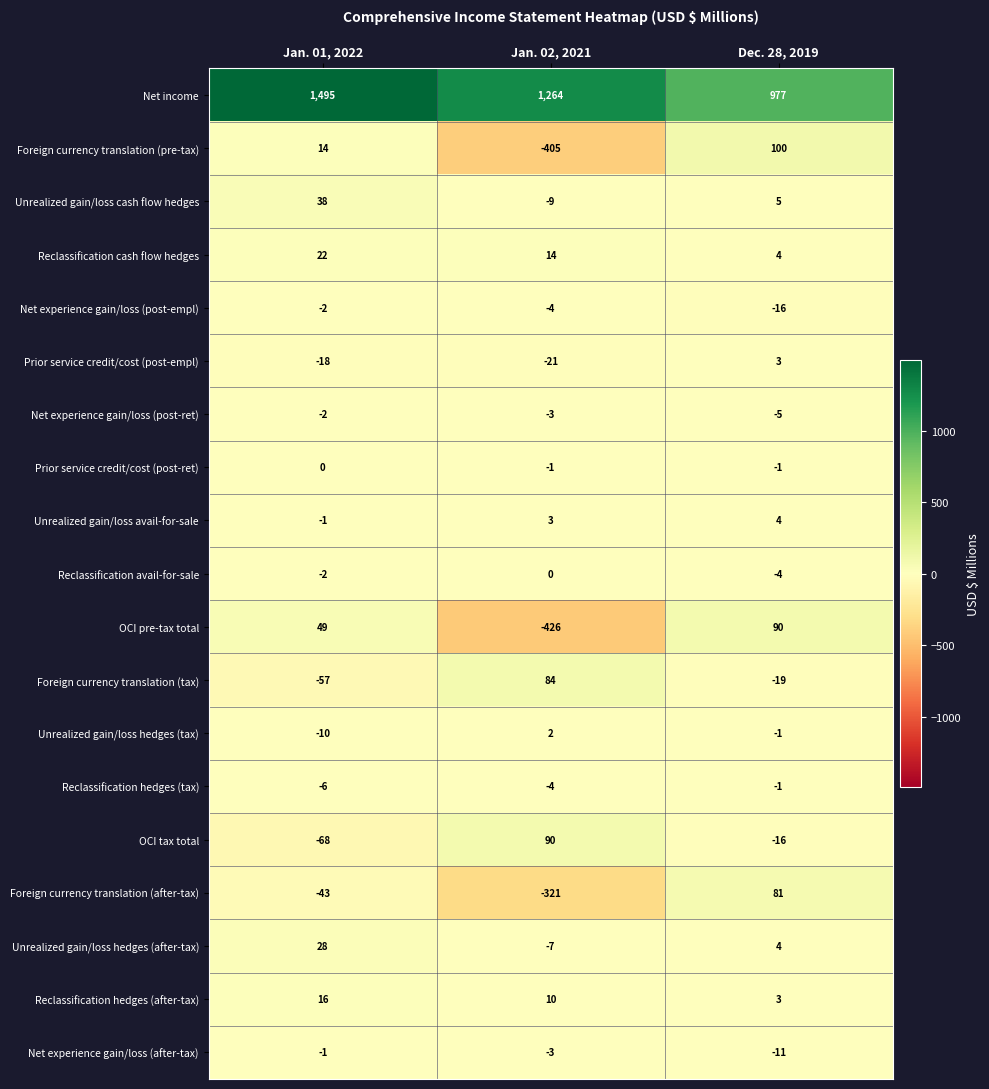

List the labels in order of OCI pre-tax total value, smallest first.

Jan. 02, 2021, Jan. 01, 2022, Dec. 28, 2019